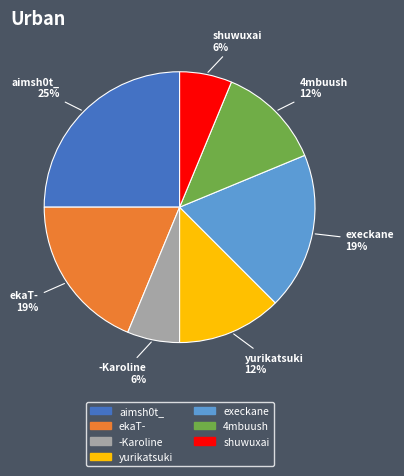

True or false: -Karoline accounts for 6% of the total.

True